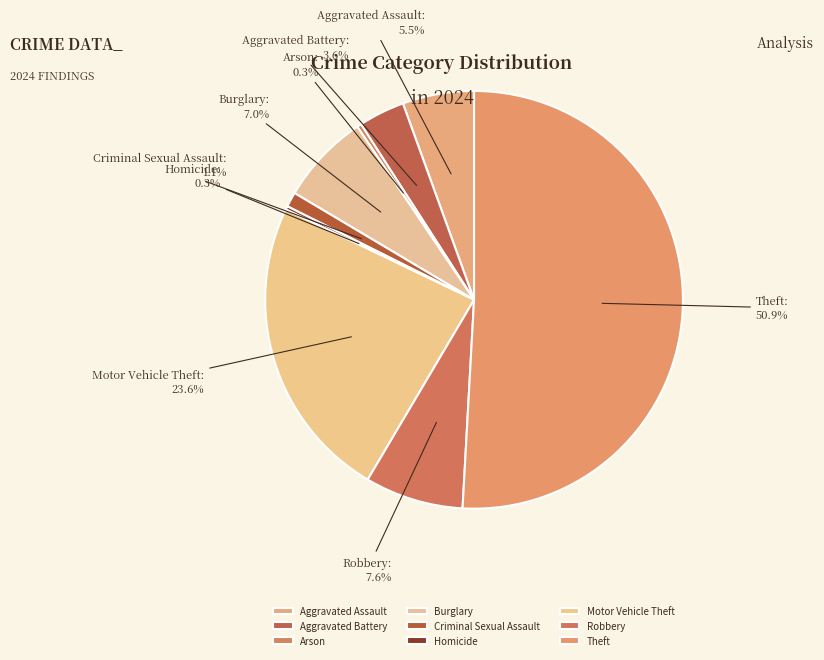

What portion of the pie excludes Motor Vehicle Theft?

76.4%